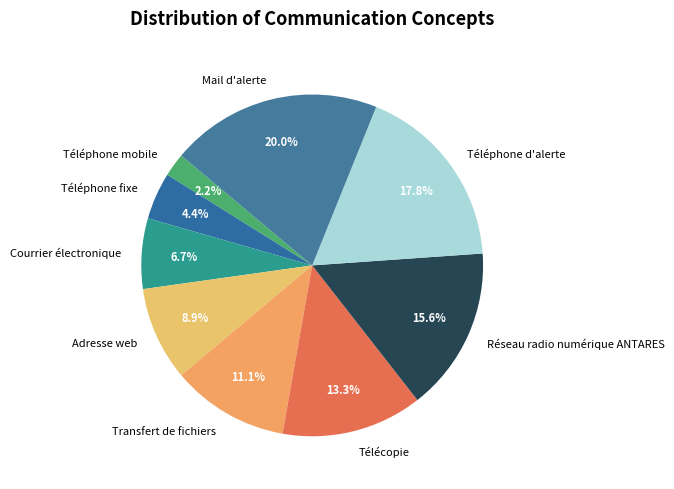

Is the sum of Télécopie and Adresse web greater than half?

No